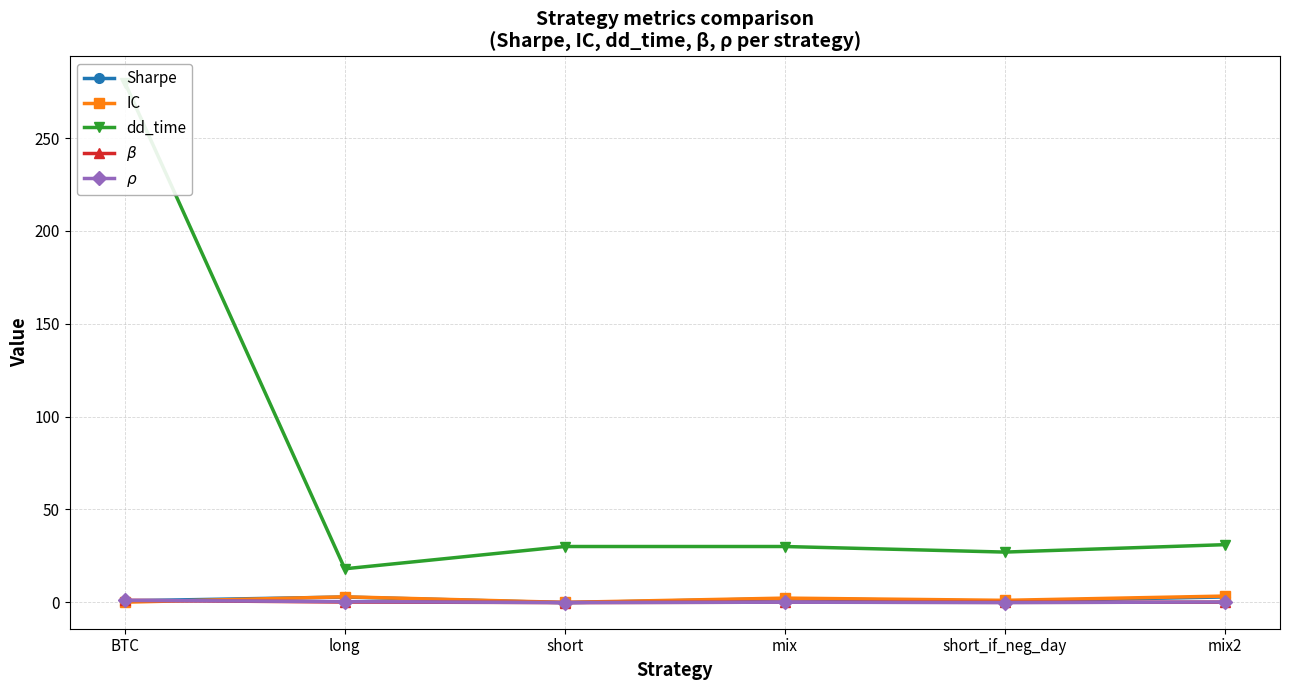

The dd_time series shows 30.0 at mix. True or false?

True